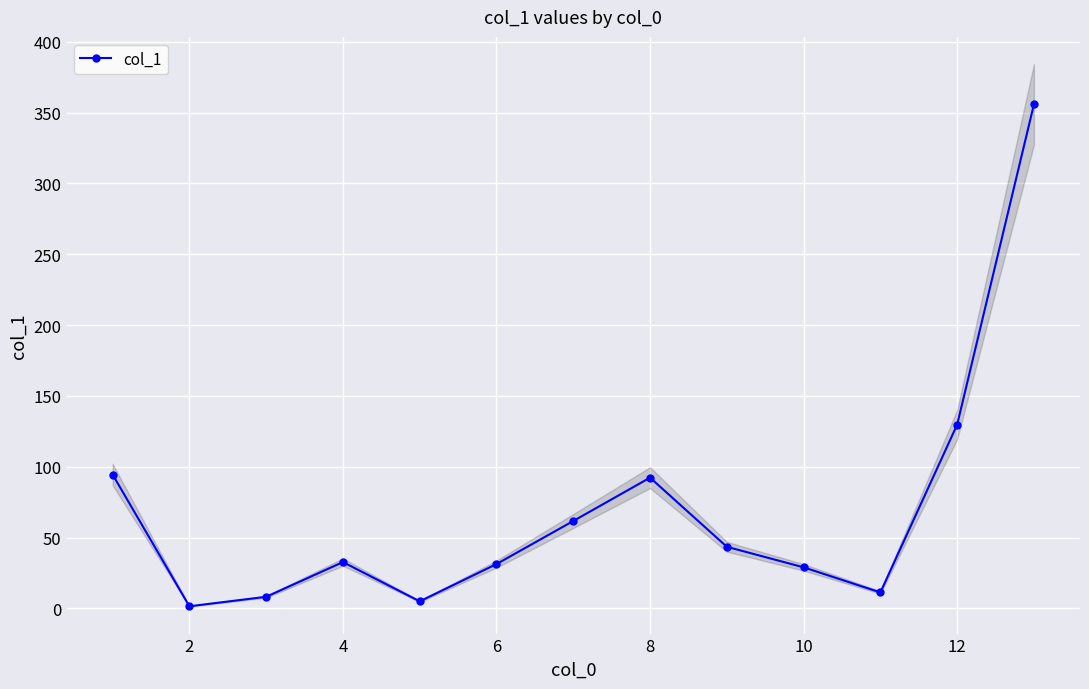

Reading left to right, what are all the values shown in this chart?

94.5	1.5	8.2	32.7	5.0	31.3	61.7	92.3	43.5	29.0	11.3	129.7	355.8